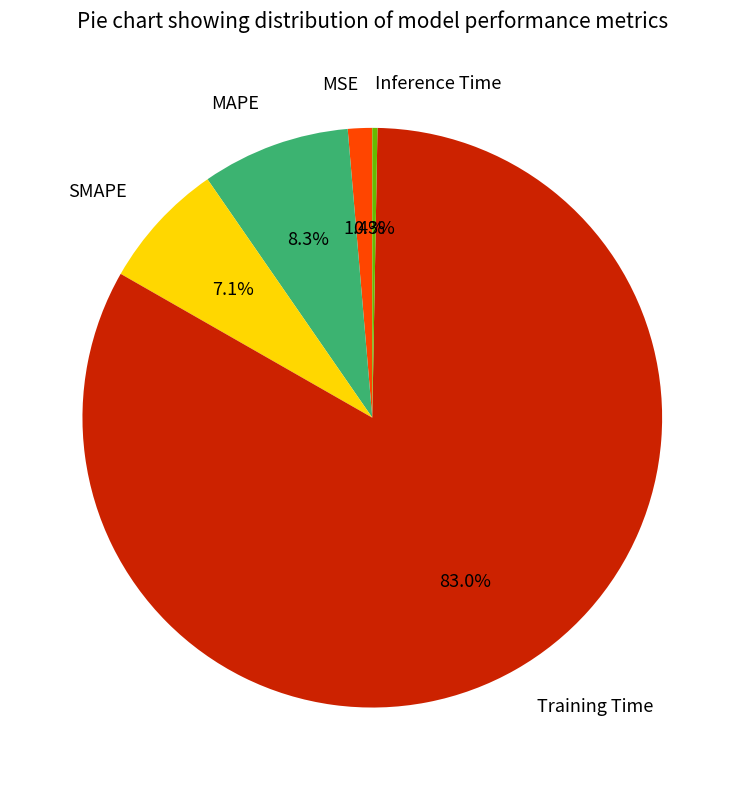

Is it true that MAPE is 20% of the pie?

False